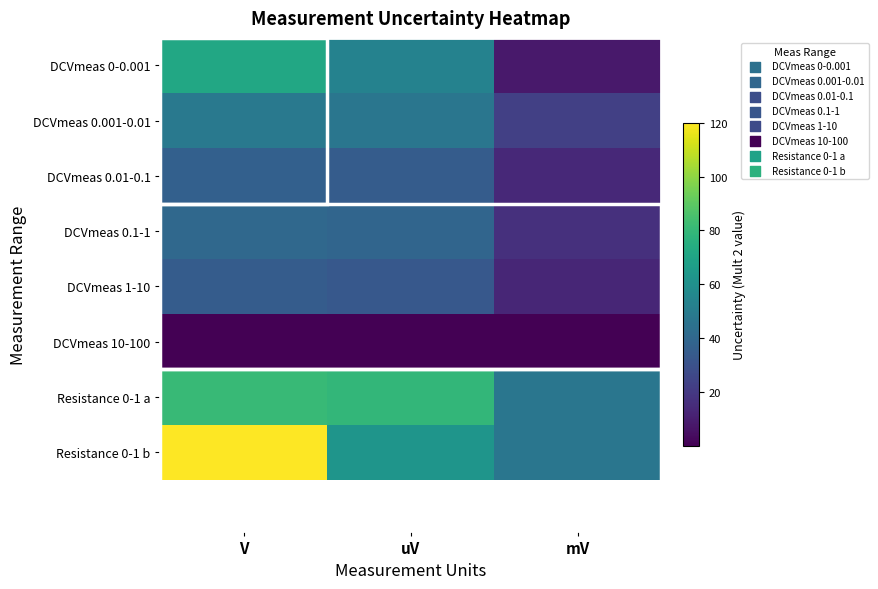

What is the total value across all series at uV?

350.0